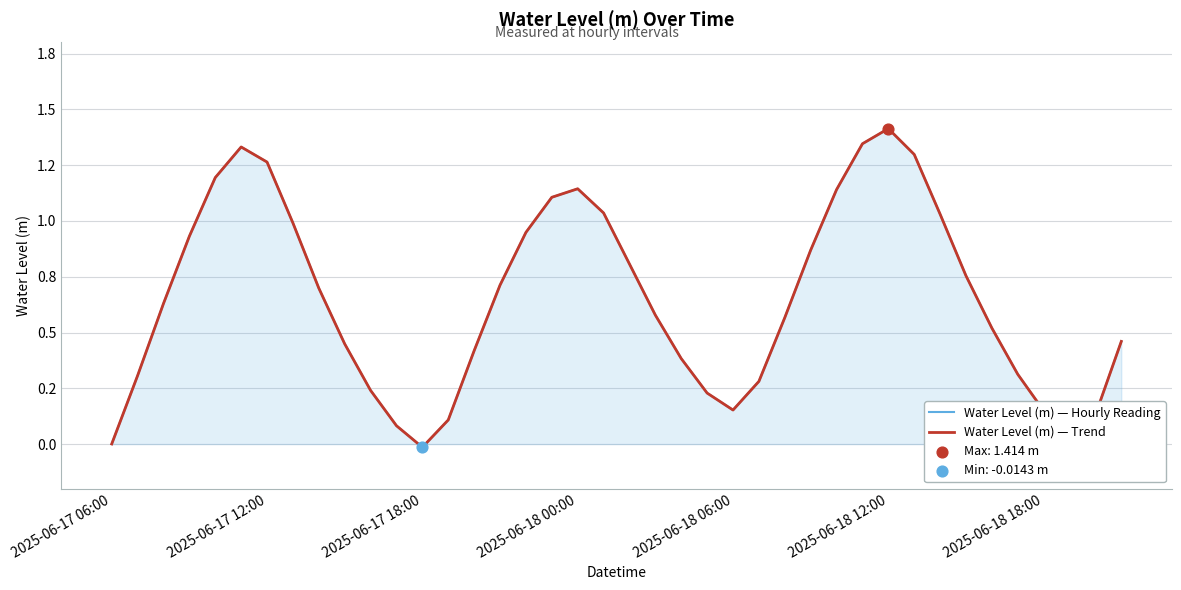

Which series has the largest total across all categories?

Water Level (m) — Hourly Reading